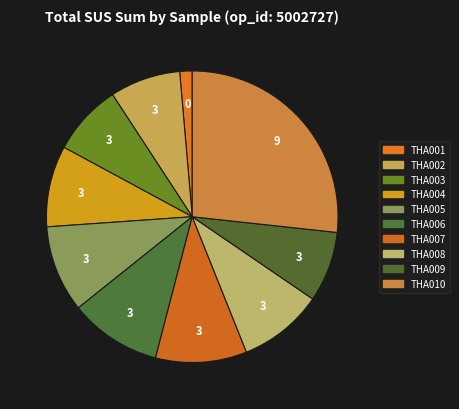

Combined, what portion of the pie is THA003 and THA007?

18.0%